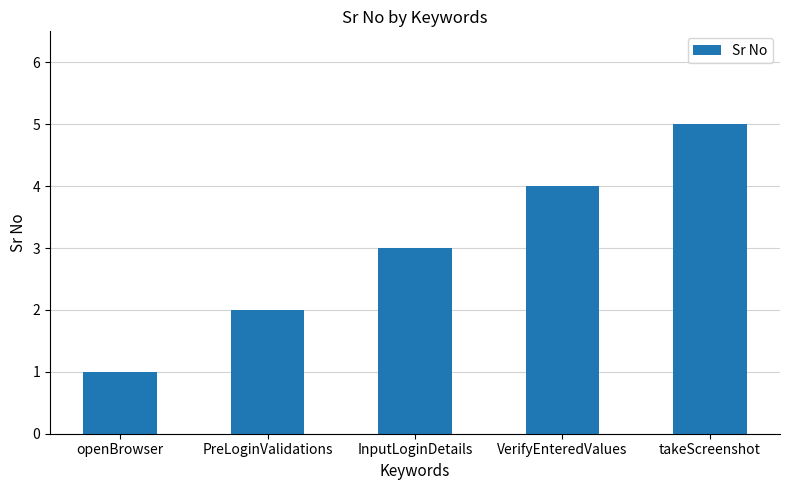

What is the difference between the second highest and second lowest values?

2